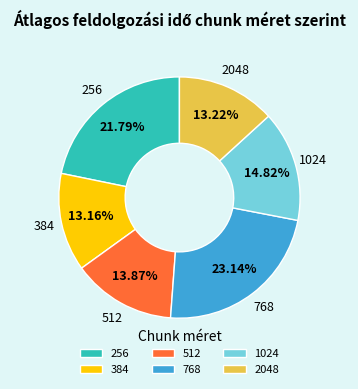

The 768 slice represents 23% of the pie. True or false?

True